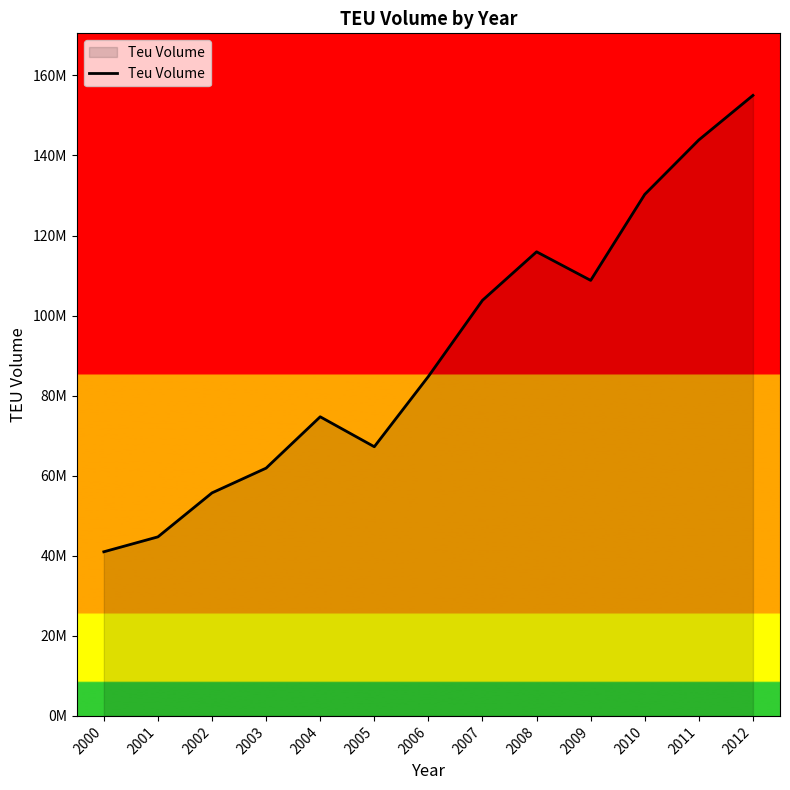

Where does the data first go above 84810503?

2007